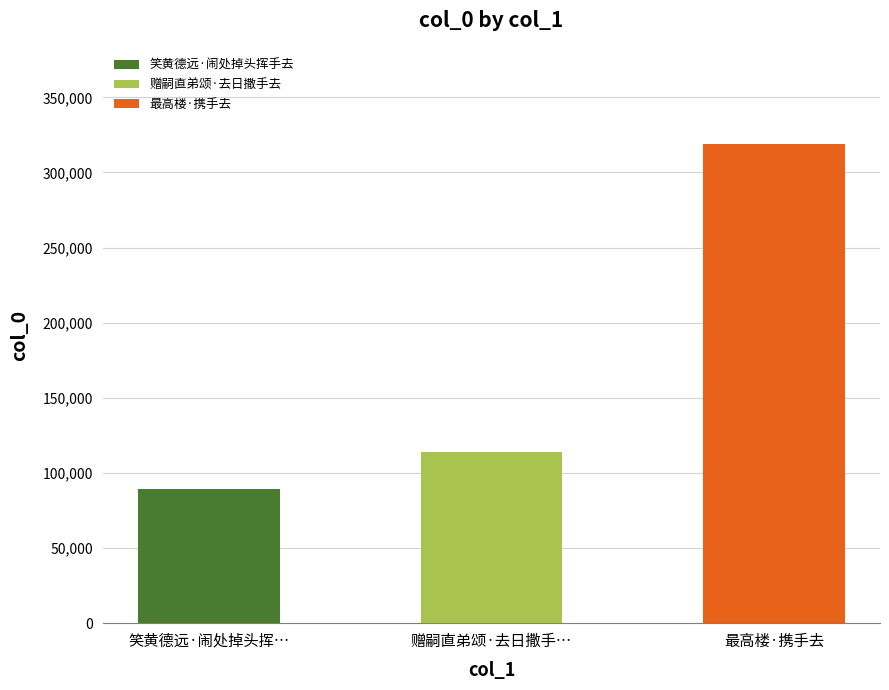

Which has a higher value, 最高楼·携手去 or 赠嗣直弟颂·去日撒手去?

最高楼·携手去